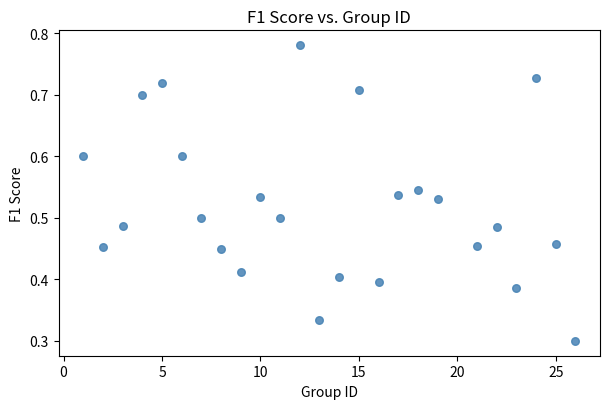

What is the range of X values (max minus min)?

25.0